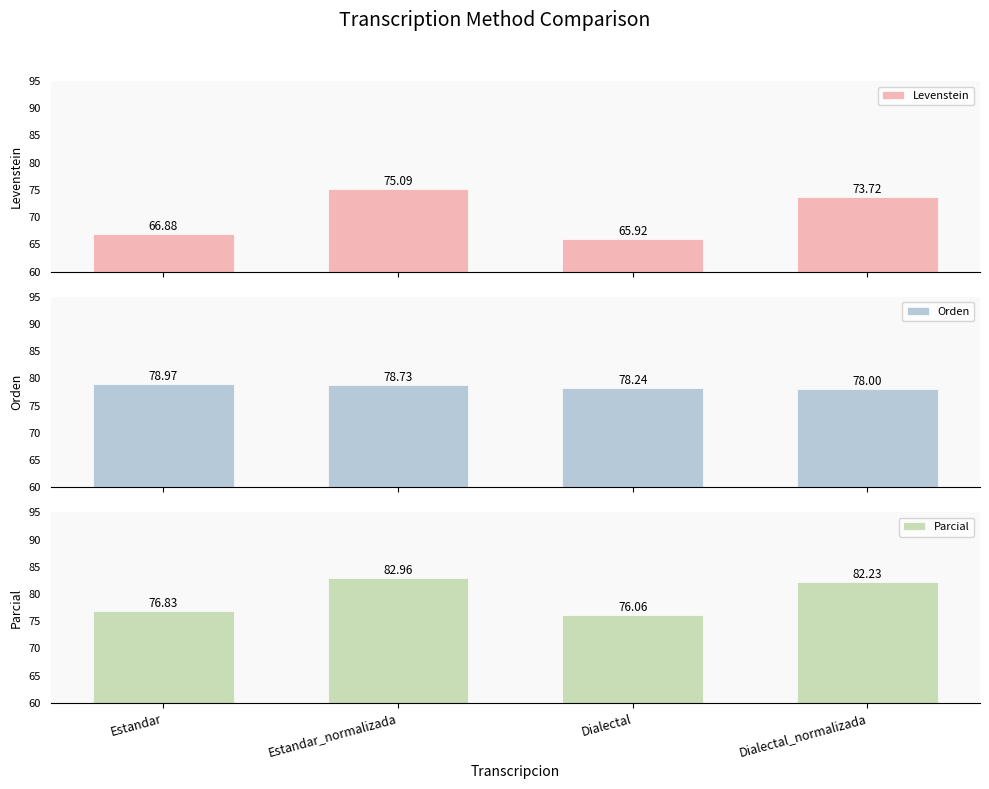

What is the sum of all Orden values?

313.9